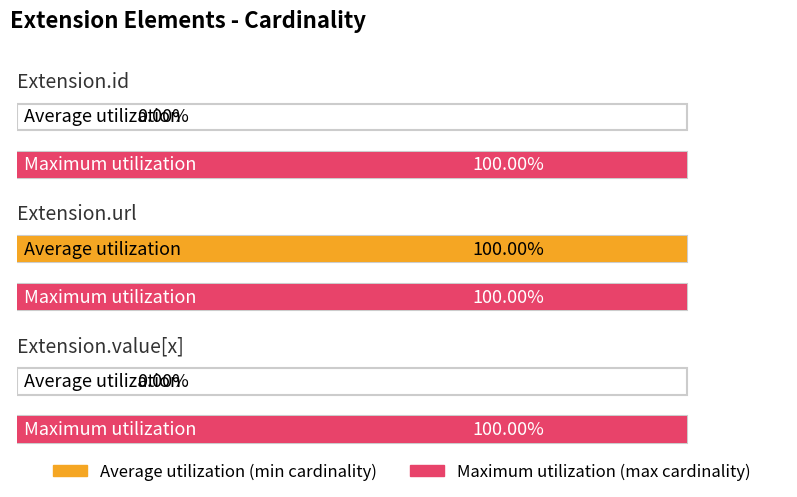

What are all the series names shown in the legend?

Average utilization, Maximum utilization